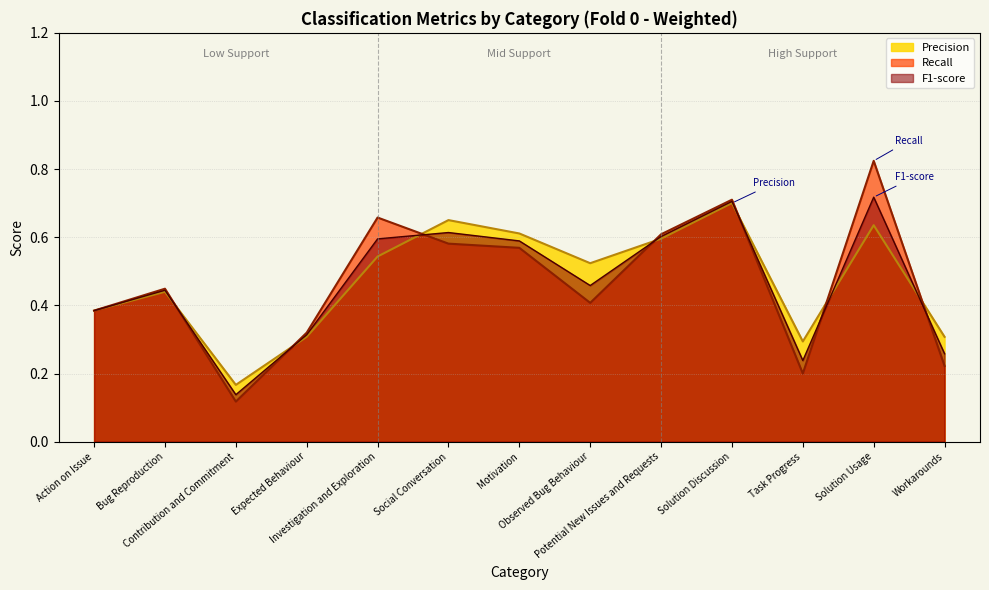

Where is the first local maximum for F1-score?

Bug Reproduction